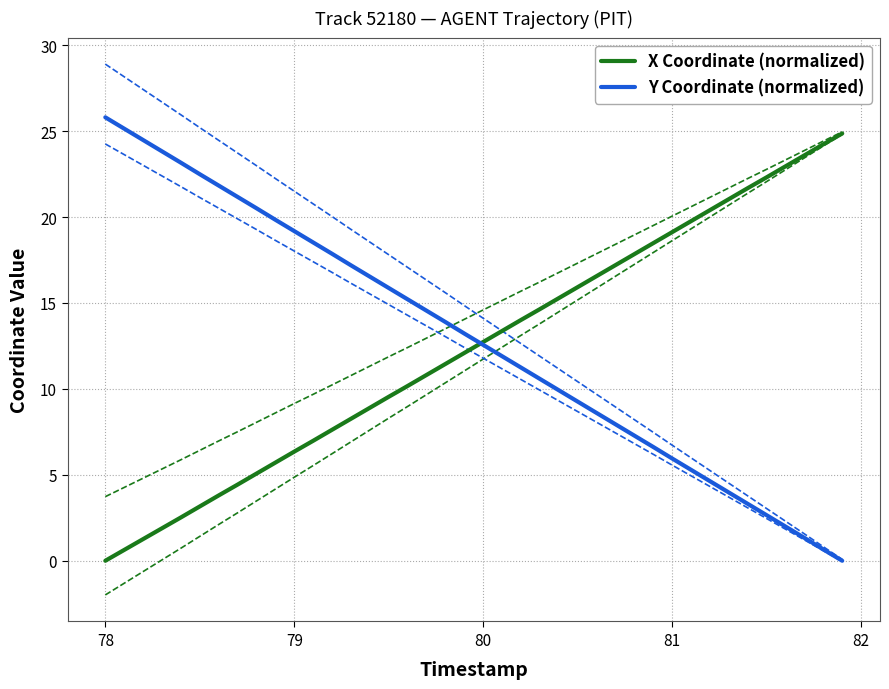

How many values in the Y Coordinate (normalized) series are below 13?

20